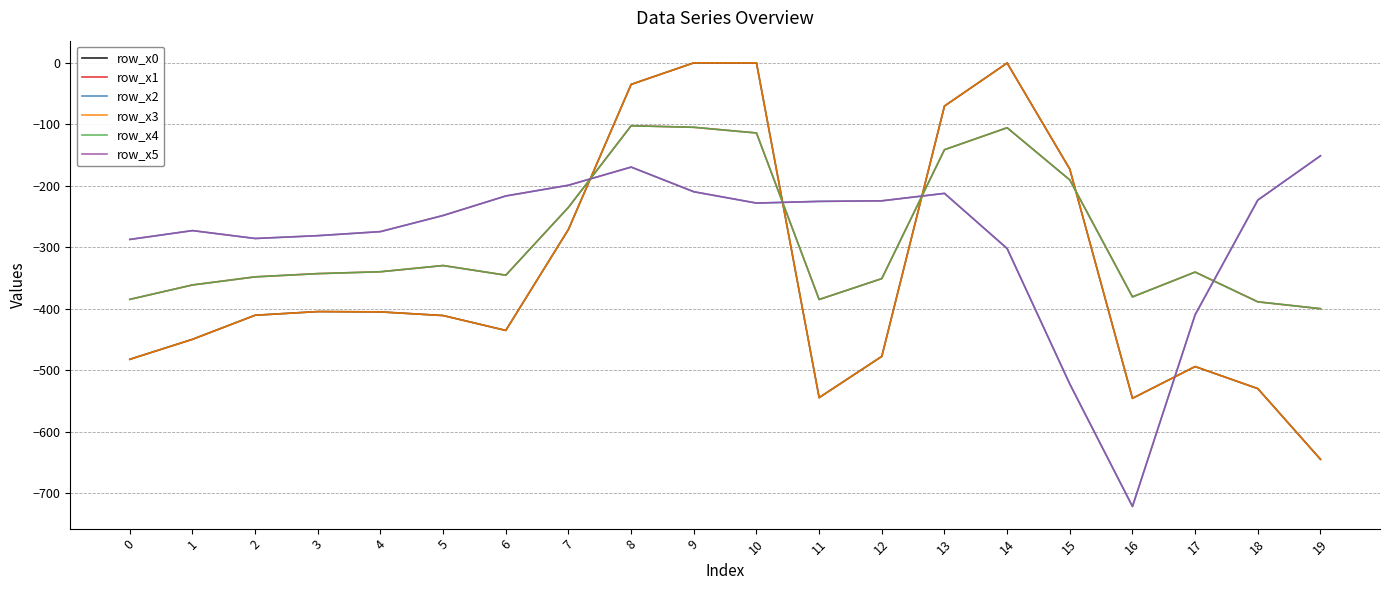

Which series has the largest range (max minus min)?

row_x0